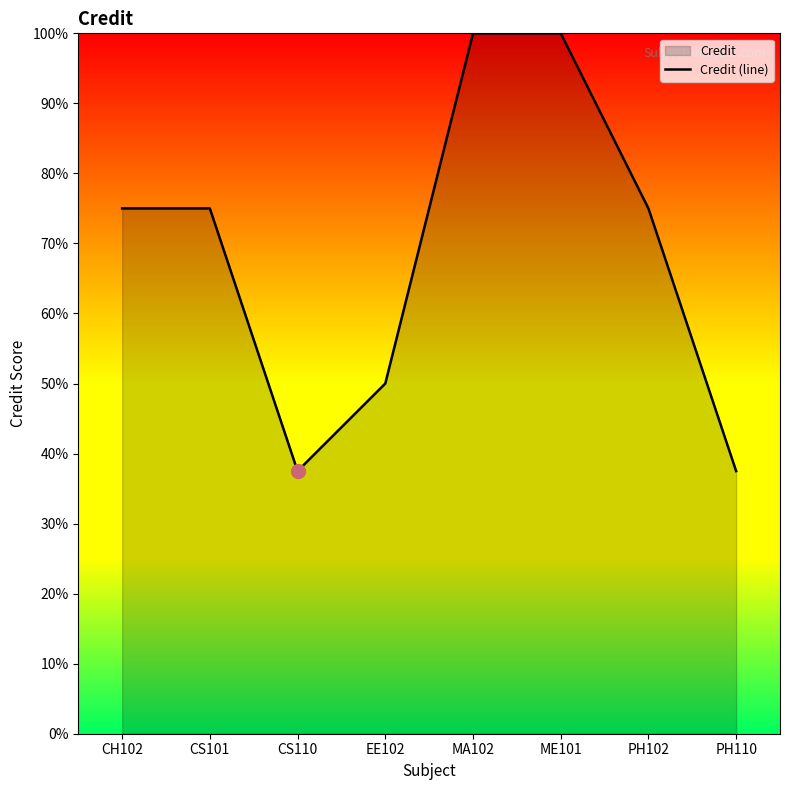

At which label is the value closest to 6?

EE102